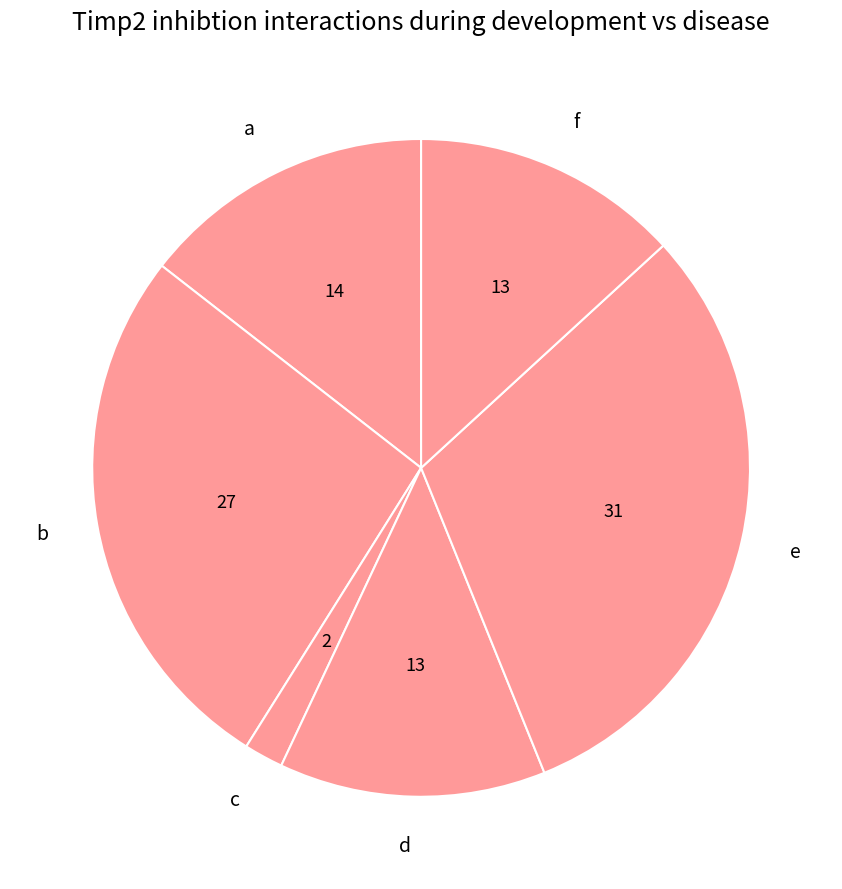

Count the number of slices in the pie.

6